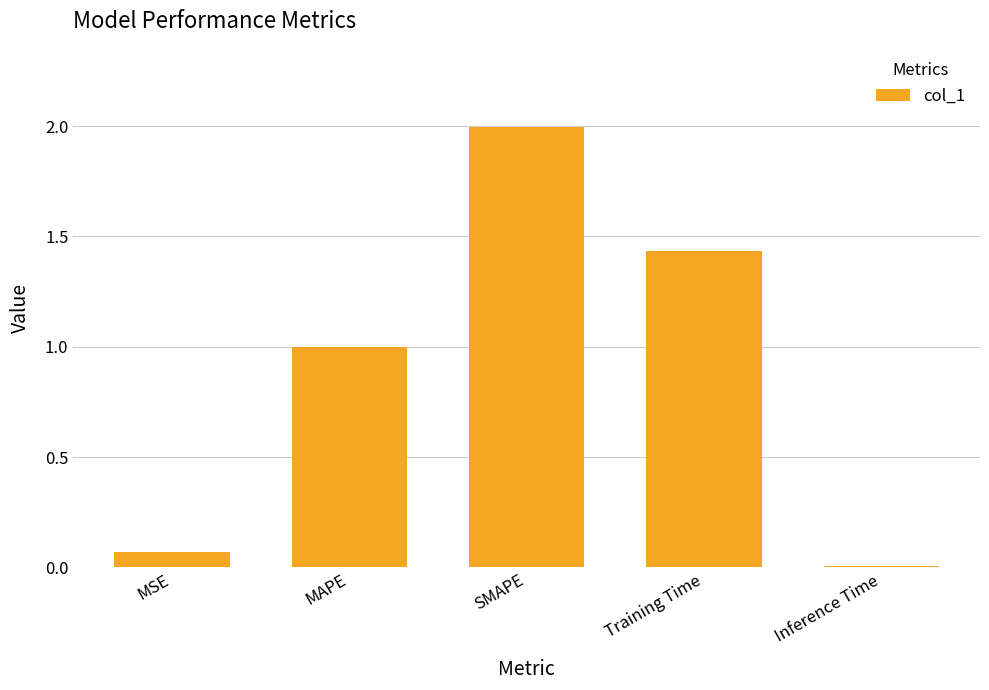

What is the sum of all values?

4.5